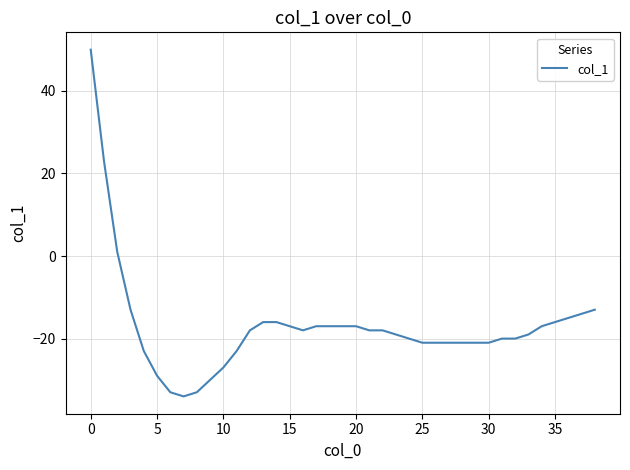

What is the minimum value shown in the chart?

-34